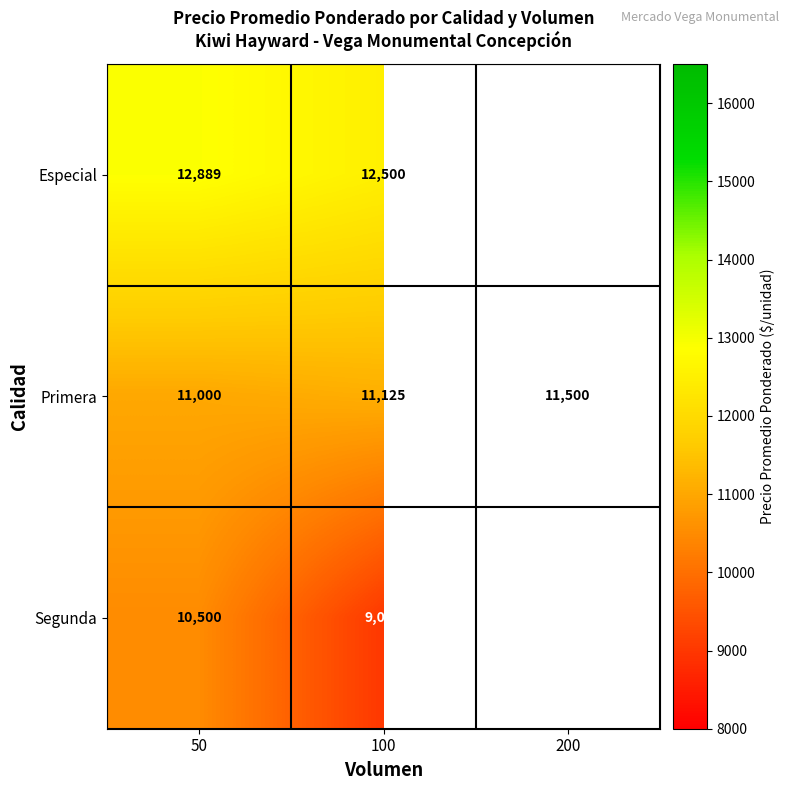

The value of Primera at 50 is 11000.0. True or false?

True